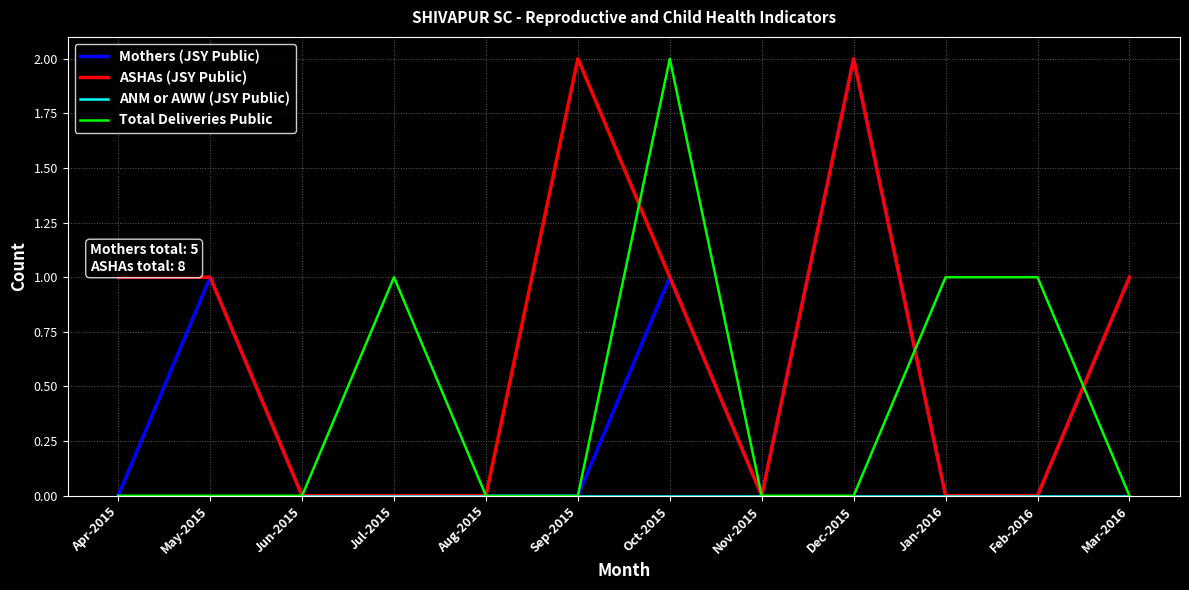

The value of Total Deliveries Public at Apr-2015 is 1. True or false?

False